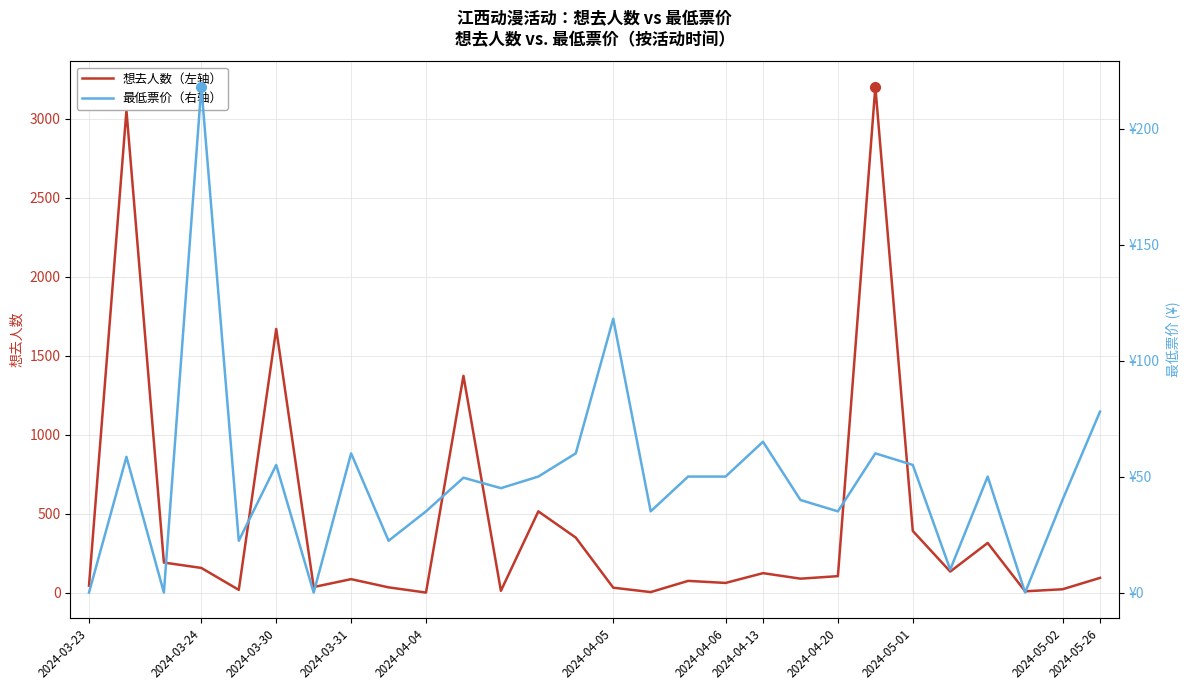

Between 25 and 19, which is larger?

19